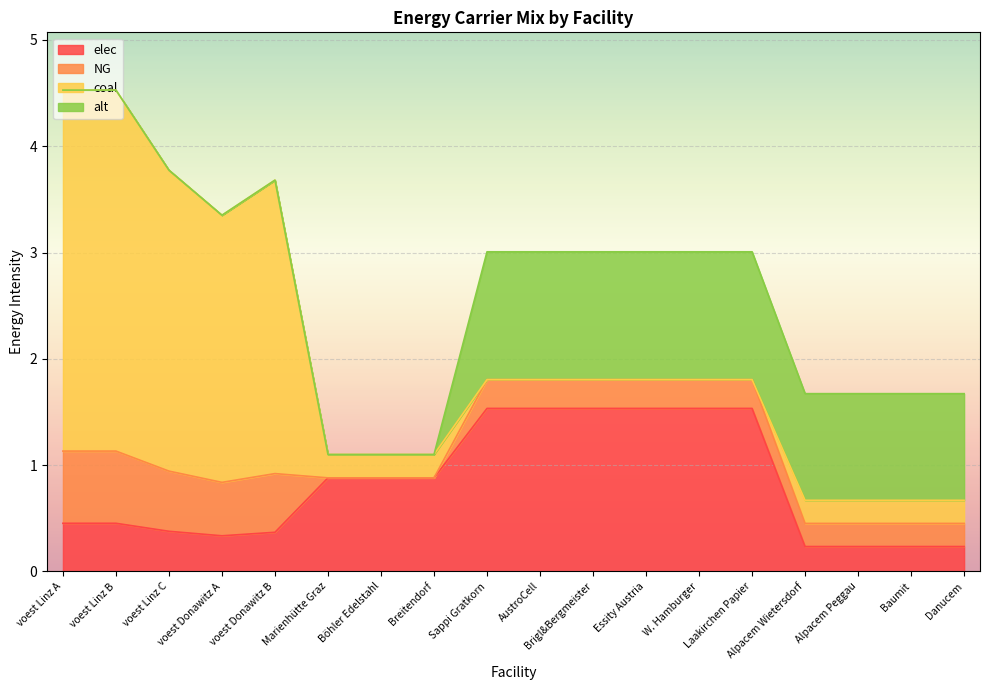

In NG, how many points are lower than both neighbors (excluding endpoints)?

1